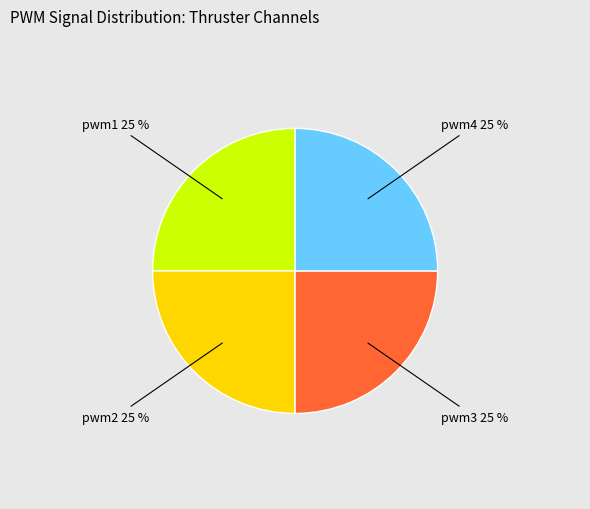

Is there any slice that represents more than half of the pie?

No